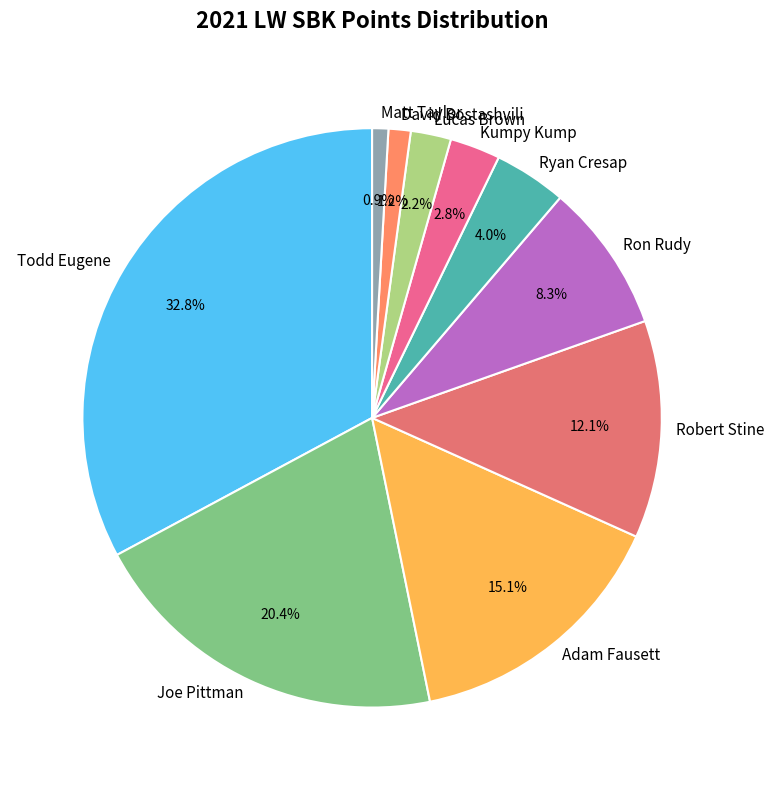

Combined, what portion of the pie is Lucas Brown and Todd Eugene?

35.1%